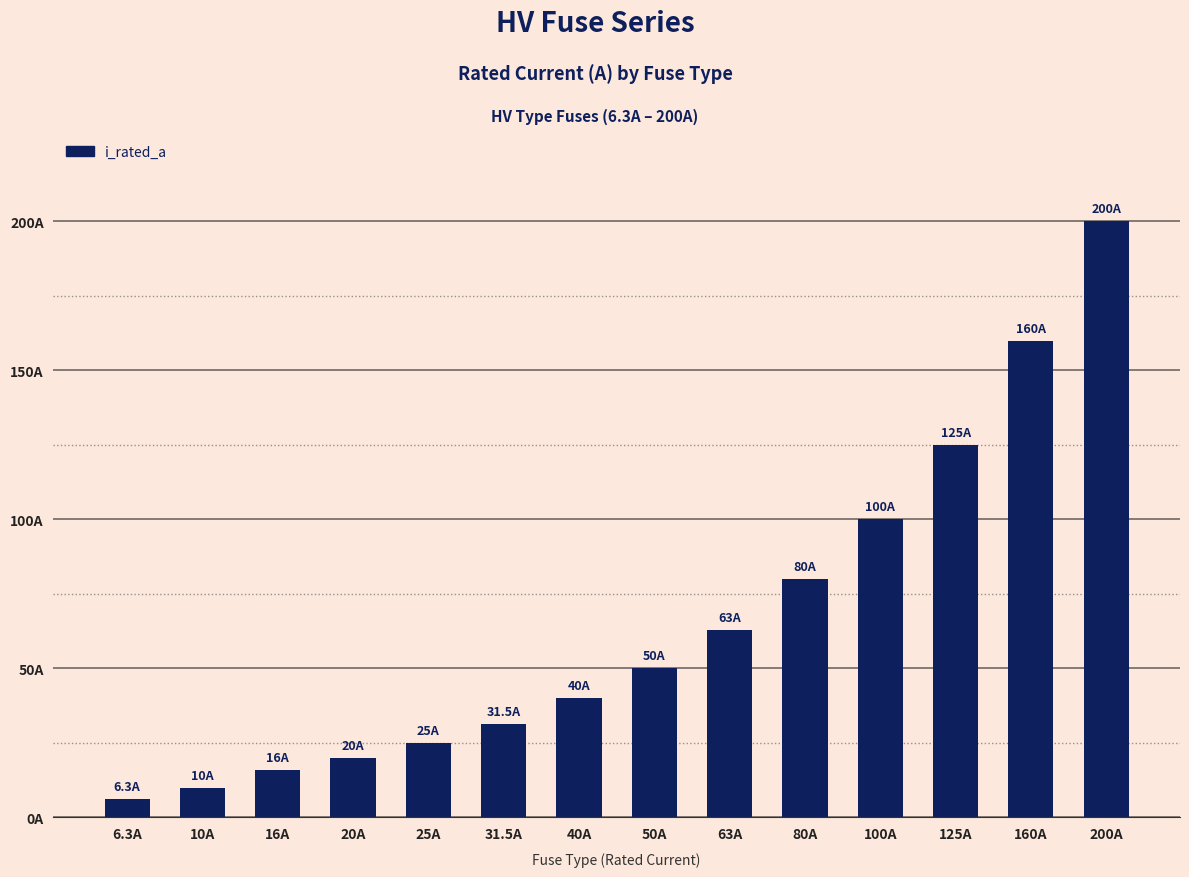

What is the ratio of the value at 40A to the value at 50A?

0.8